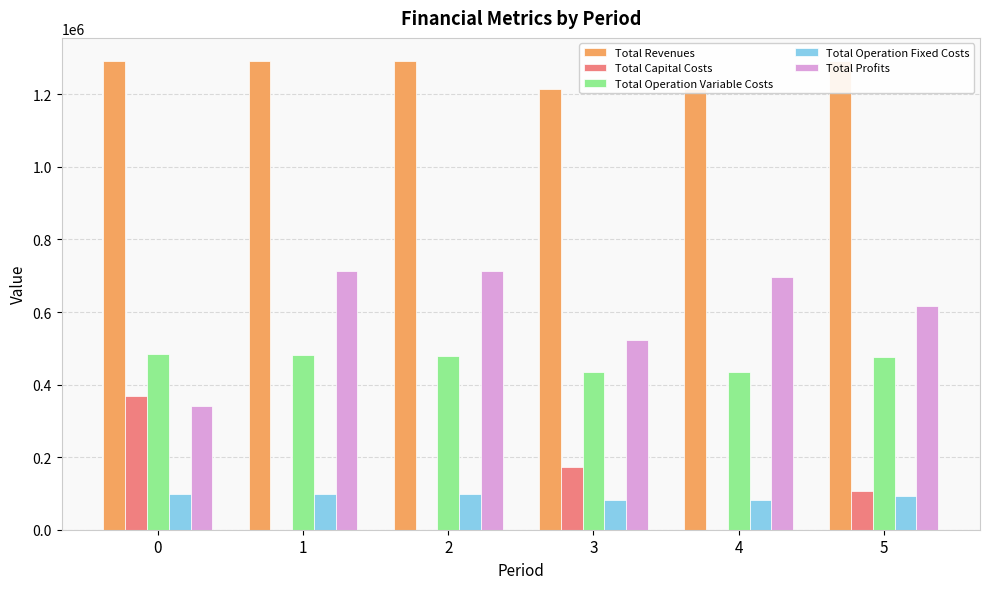

What is the sum of the Total Profits values at 2 and 0?

1055402.9